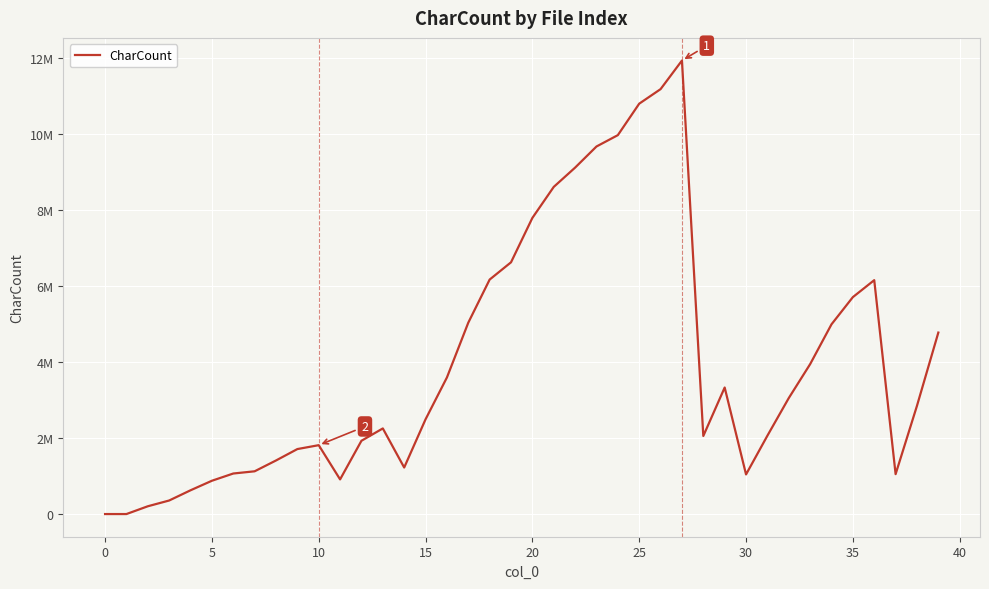

Is this an area chart (filled region under the line)?

No